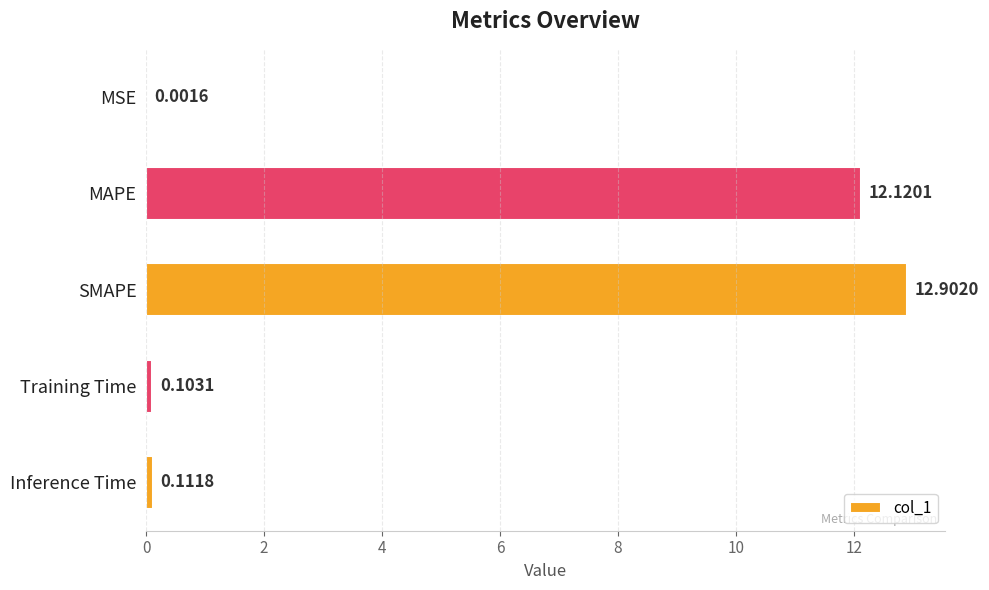

What is the sum of the values at Training Time and MAPE?

12.2